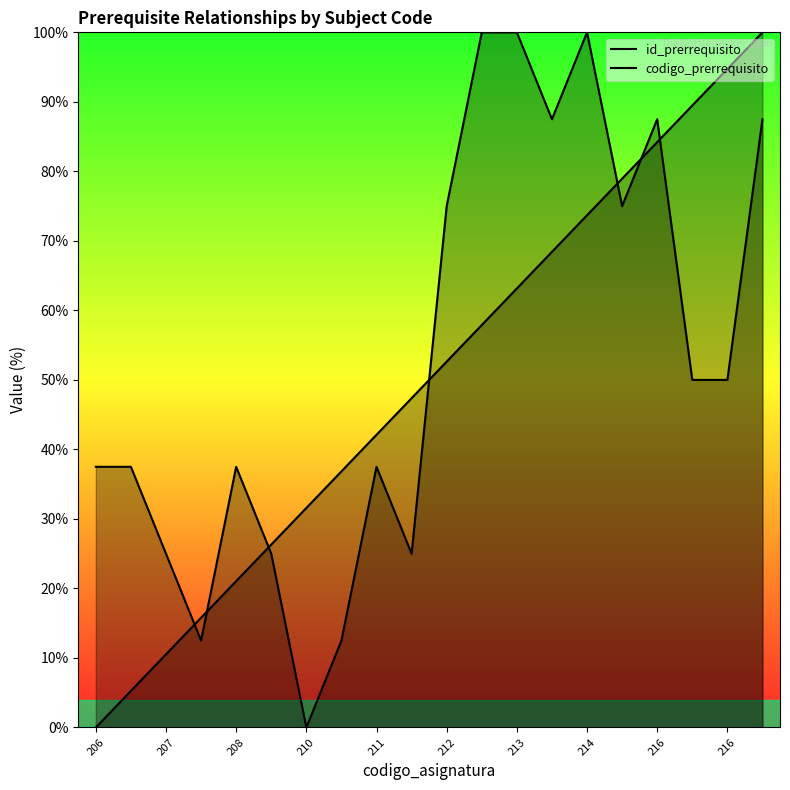

Is the value of id_prerrequisito at 216 greater than the value of codigo_prerrequisito at 211?

Yes